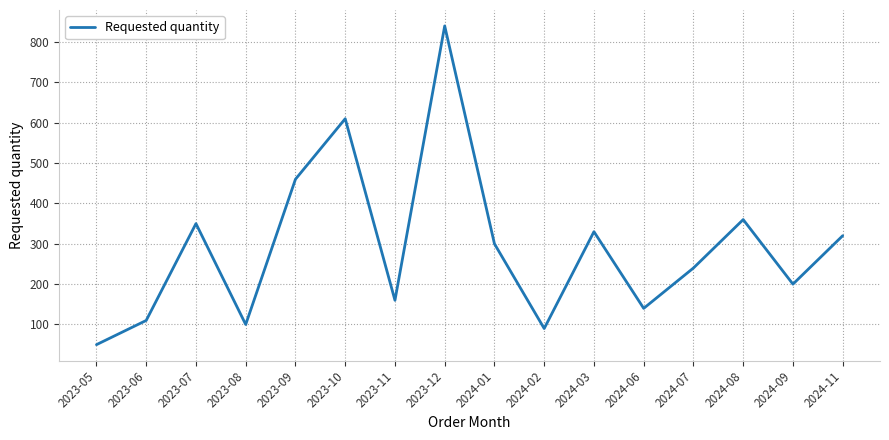

At which label is the value closest to 445?

2023-09